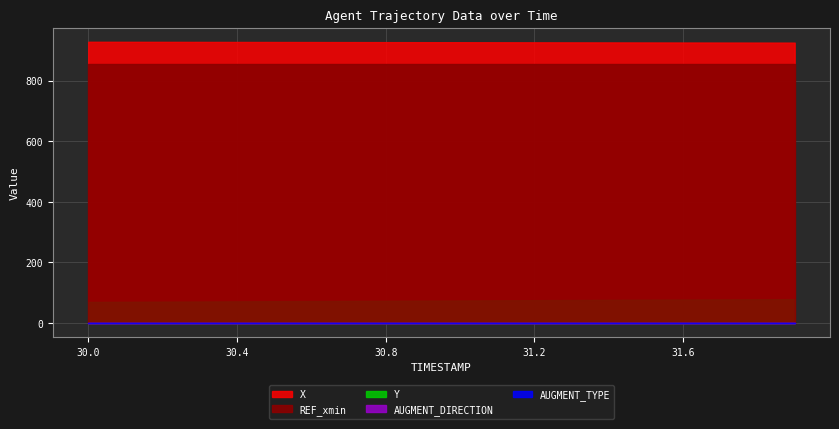

What is the difference between the highest and lowest values at 10?

926.6